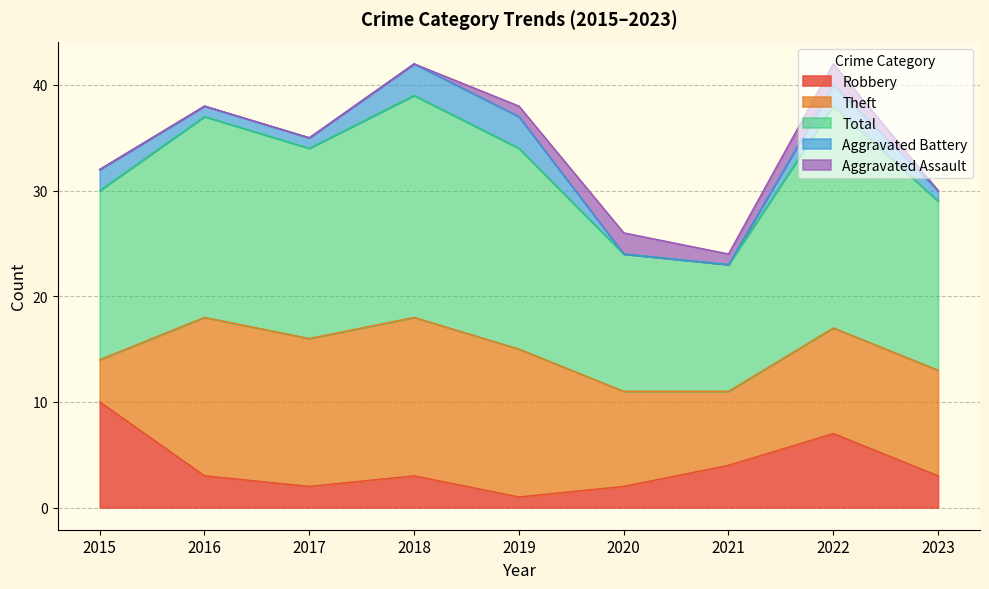

True or false: Robbery and Total intersect in this chart.

False